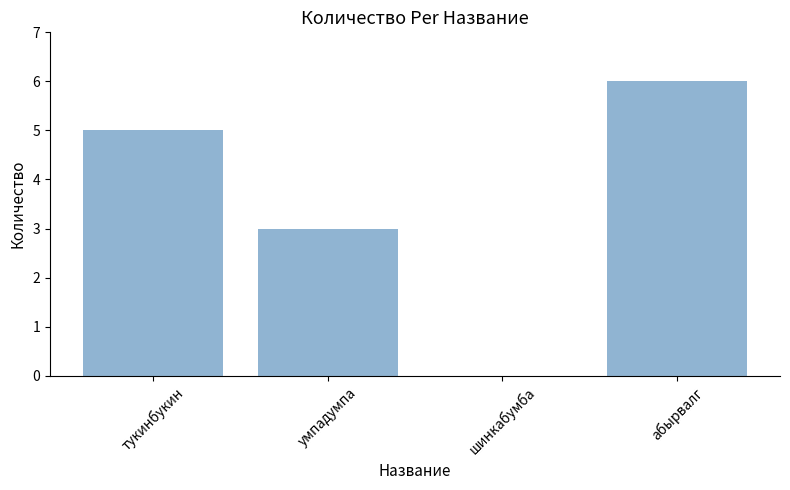

What is the sum of the values at умпадумпа and абырвалг?

9